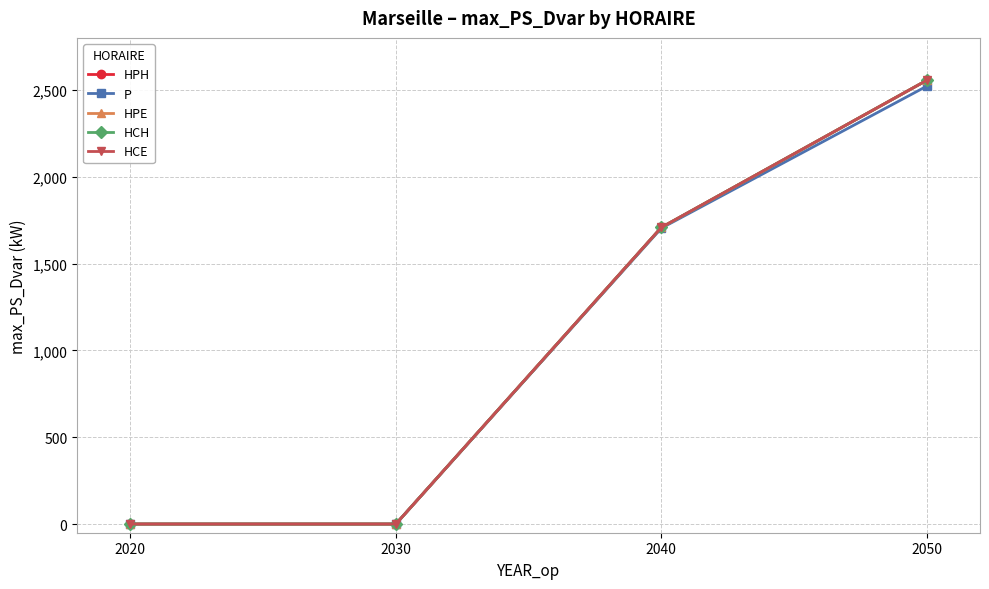

True or false: HPH and HCH cross at least once.

False